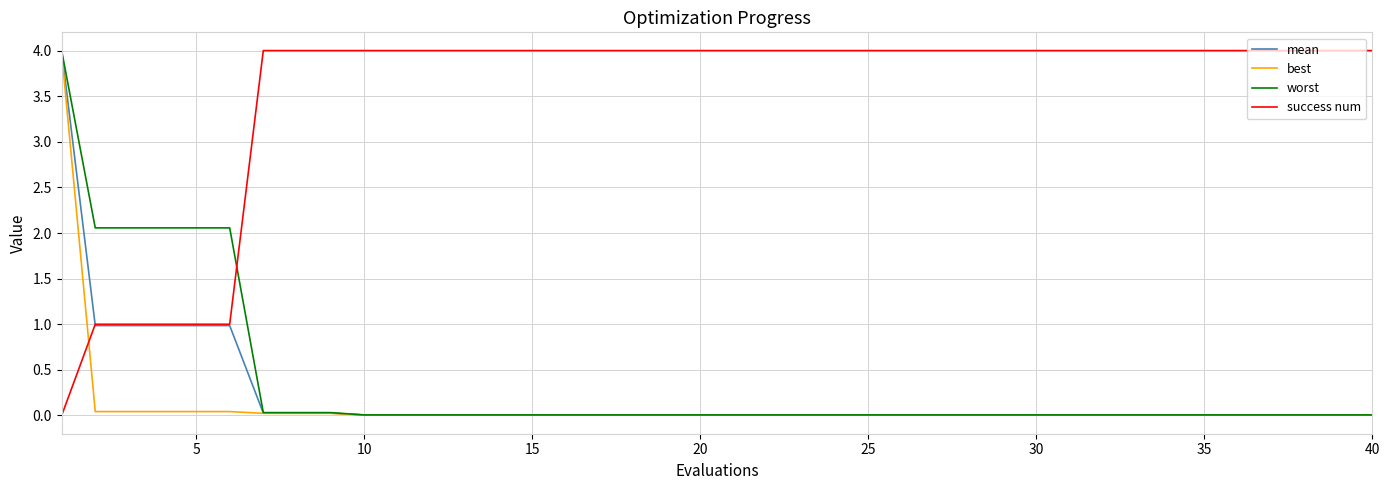

Which series has the largest total across all categories?

success num